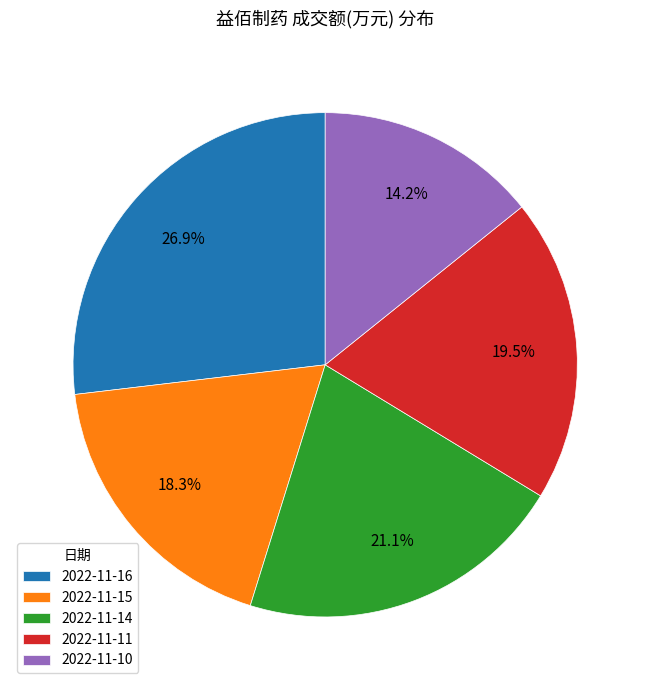

To the nearest percent, what is the combined percentage of 2022-11-14 and 2022-11-11?

41%